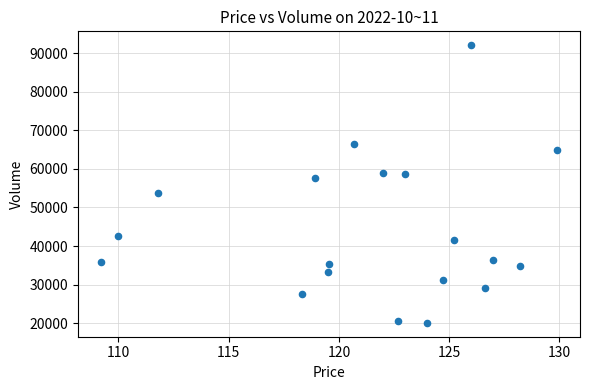

What is the range of Y values (max minus min)?

71968